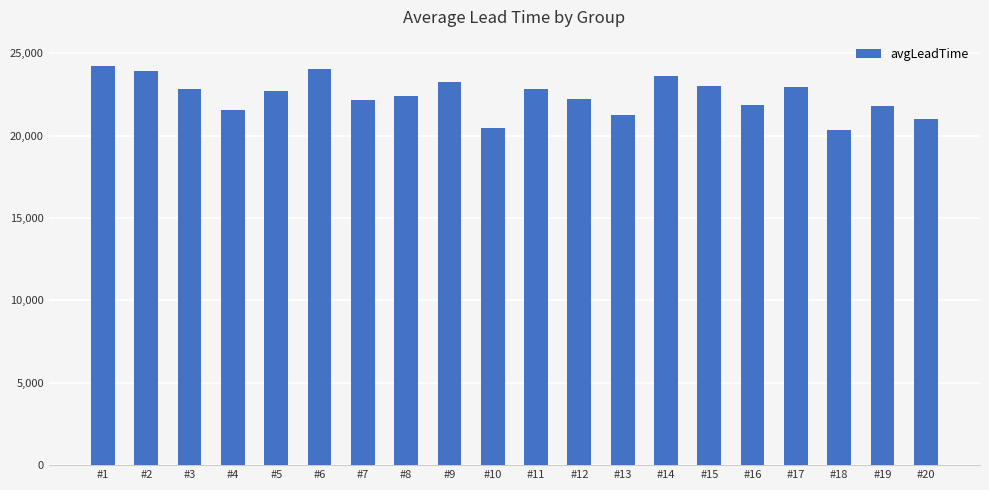

Which category has the highest value across all series?

#1